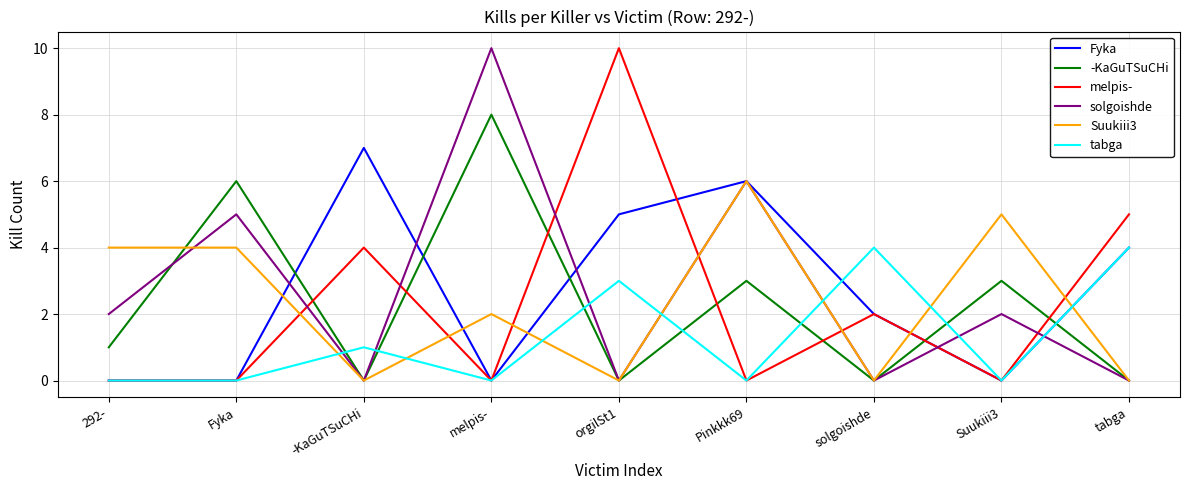

The value of Suukiii3 at tabga is 0. True or false?

True